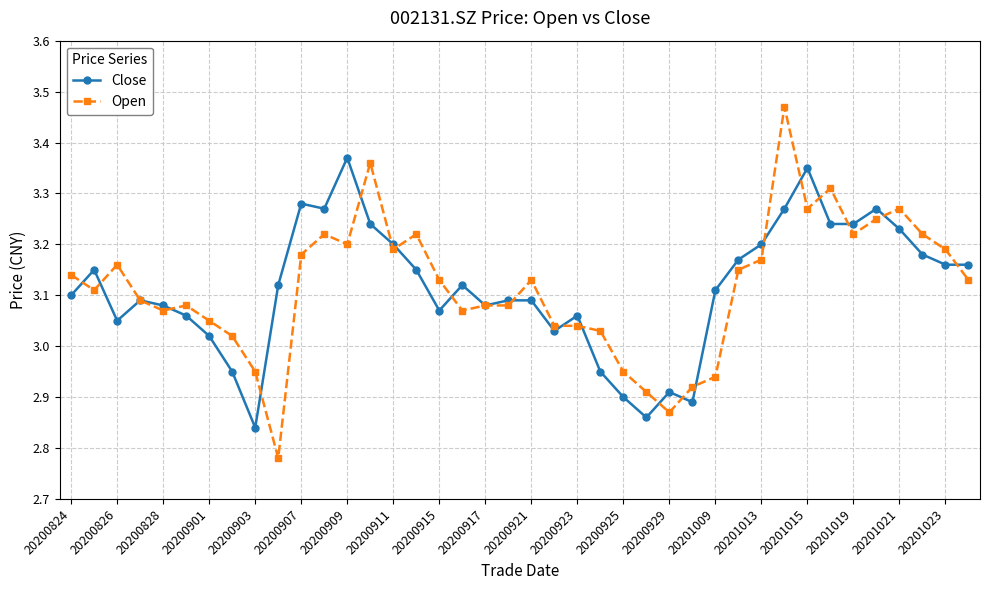

Which series ends up on top after the final intersection of Close and Open?

Close